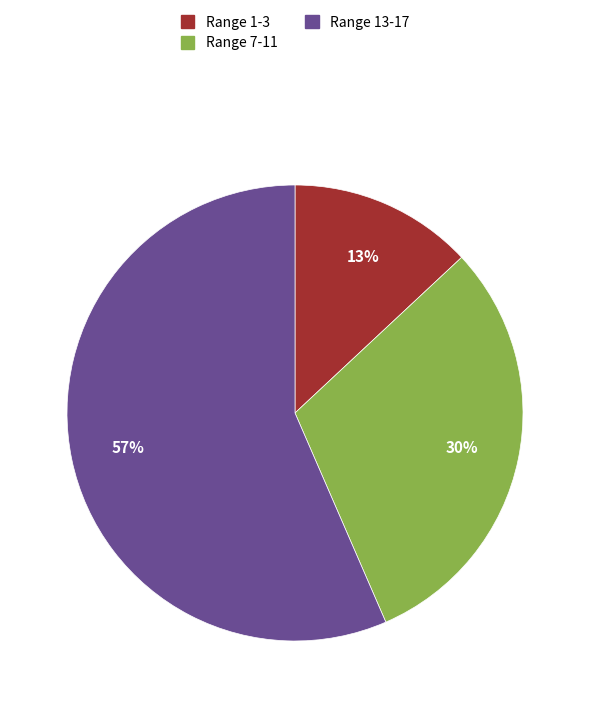

Between Range 13-17 and Range 1-3, which is larger?

Range 13-17